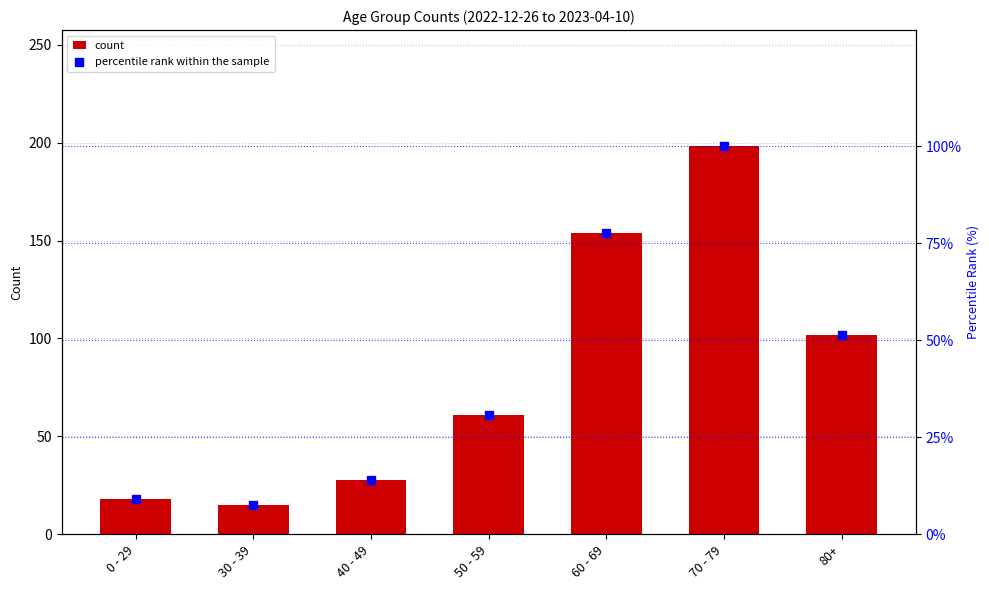

What is the total value across all series at 0 - 29?

27.1